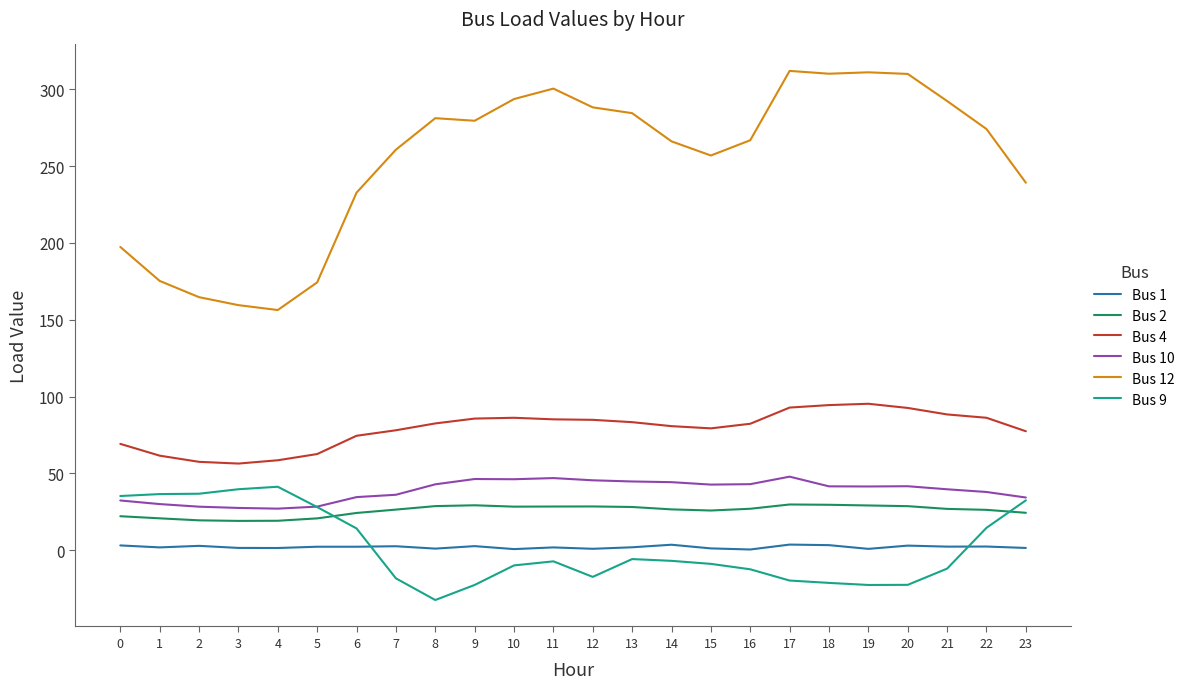

True or false: Bus 2 has a value of 41.4 at 19.

False